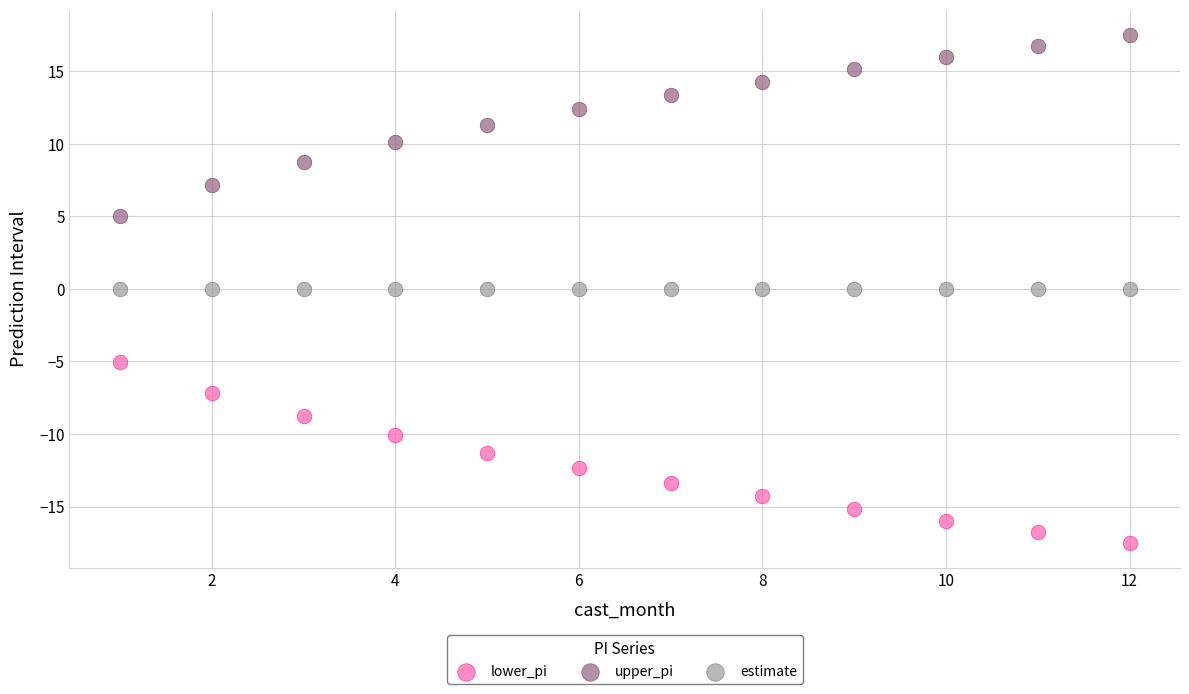

Which series contains the lowest Y value?

lower_pi